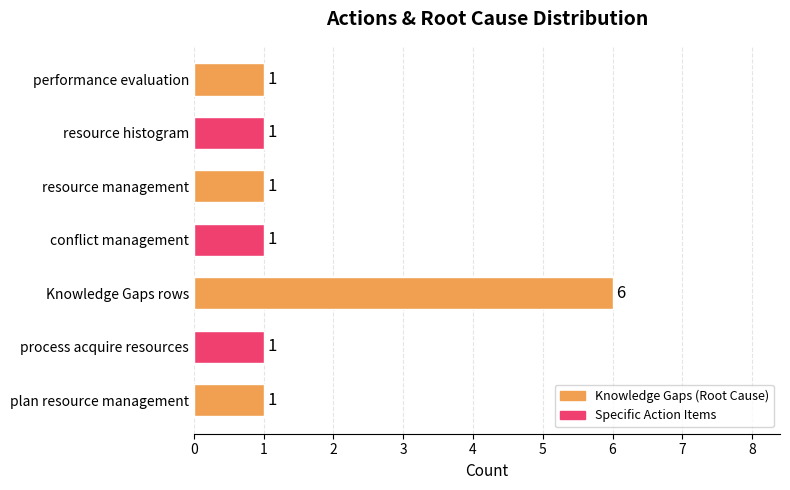

Reading bottom to top, list all the values displayed in this chart.

1	1	6	1	1	1	1